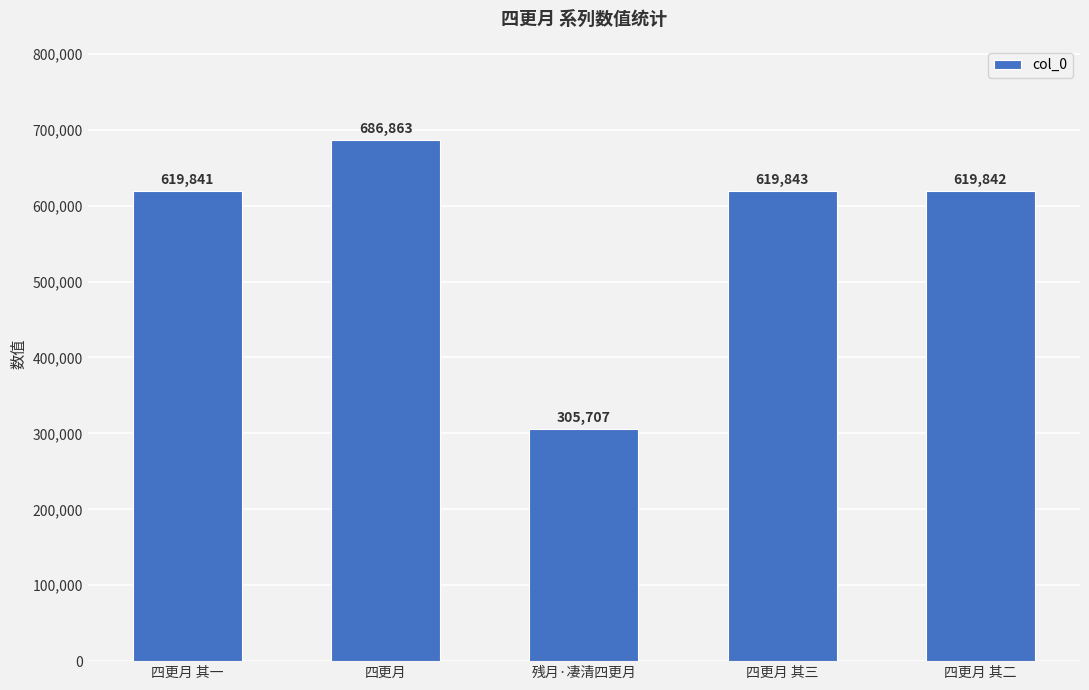

Rank the categories by value from highest to lowest.

四更月, 四更月 其三, 四更月 其二, 四更月 其一, 残月·凄清四更月